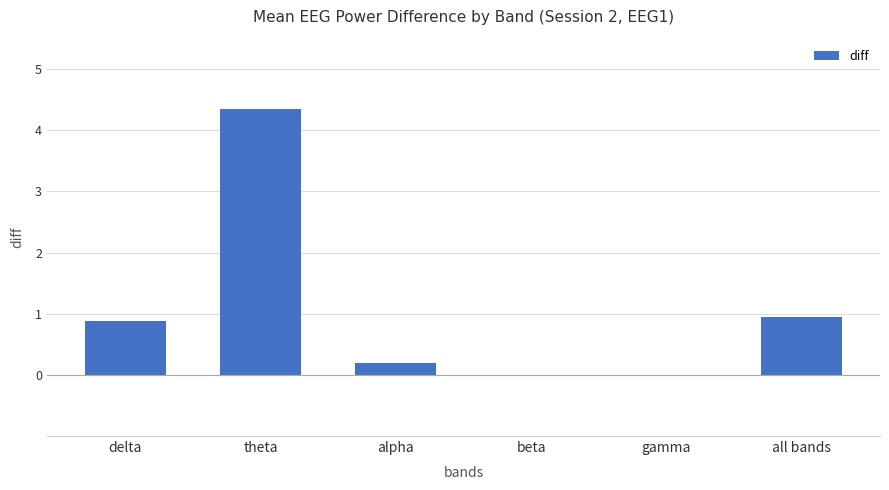

Where is the data nearest to the value 2?

all bands